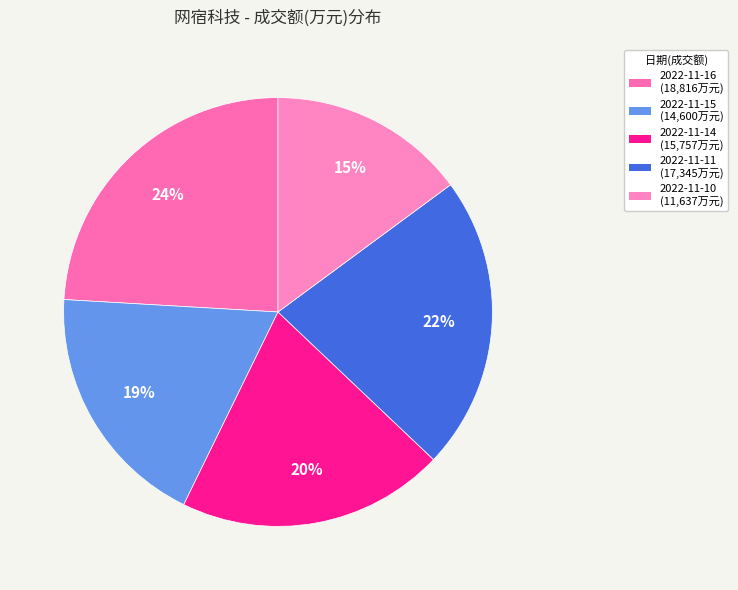

Which category has the biggest portion of the pie?

2022-11-16